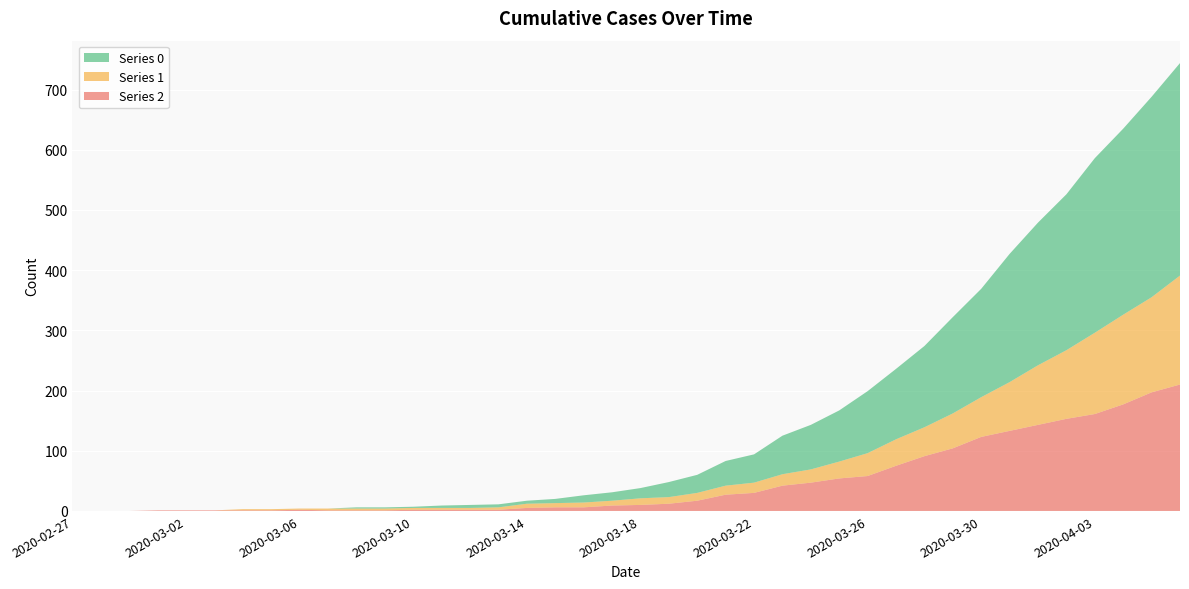

Reading left to right, extract all data points from this chart.

0: 2020-02-27=0	2020-02-28=0	2020-02-29=0	2020-03-01=0	2020-03-02=0	2020-03-03=0	2020-03-04=0	2020-03-05=0	2020-03-06=0	2020-03-07=0	2020-03-08=2	2020-03-09=2	2020-03-10=2	2020-03-11=4	2020-03-12=5	2020-03-13=5	2020-03-14=5	2020-03-15=7	2020-03-16=12	2020-03-17=14	2020-03-18=17	2020-03-19=25	2020-03-20=30	2020-03-21=41	2020-03-22=47	2020-03-23=64	2020-03-24=74	2020-03-25=85	2020-03-26=103	2020-03-27=117	2020-03-28=135	2020-03-29=160	2020-03-30=180	2020-03-31=213	2020-04-01=237	2020-04-02=259	2020-04-03=290	2020-04-04=309	2020-04-05=333	2020-04-06=353
1: 2020-02-27=0	2020-02-28=0	2020-02-29=0	2020-03-01=0	2020-03-02=0	2020-03-03=0	2020-03-04=2	2020-03-05=2	2020-03-06=2	2020-03-07=3	2020-03-08=3	2020-03-09=3	2020-03-10=3	2020-03-11=3	2020-03-12=3	2020-03-13=4	2020-03-14=7	2020-03-15=7	2020-03-16=8	2020-03-17=8	2020-03-18=11	2020-03-19=11	2020-03-20=13	2020-03-21=15	2020-03-22=17	2020-03-23=19	2020-03-24=22	2020-03-25=28	2020-03-26=38	2020-03-27=44	2020-03-28=48	2020-03-29=58	2020-03-30=66	2020-03-31=81	2020-04-01=99	2020-04-02=114	2020-04-03=135	2020-04-04=149	2020-04-05=158	2020-04-06=181
2: 2020-02-27=0	2020-02-28=0	2020-02-29=0	2020-03-01=1	2020-03-02=1	2020-03-03=1	2020-03-04=1	2020-03-05=1	2020-03-06=2	2020-03-07=1	2020-03-08=1	2020-03-09=1	2020-03-10=2	2020-03-11=2	2020-03-12=2	2020-03-13=2	2020-03-14=5	2020-03-15=6	2020-03-16=6	2020-03-17=9	2020-03-18=10	2020-03-19=12	2020-03-20=17	2020-03-21=27	2020-03-22=30	2020-03-23=42	2020-03-24=47	2020-03-25=54	2020-03-26=58	2020-03-27=75	2020-03-28=91	2020-03-29=104	2020-03-30=123	2020-03-31=133	2020-04-01=143	2020-04-02=153	2020-04-03=161	2020-04-04=177	2020-04-05=197	2020-04-06=210